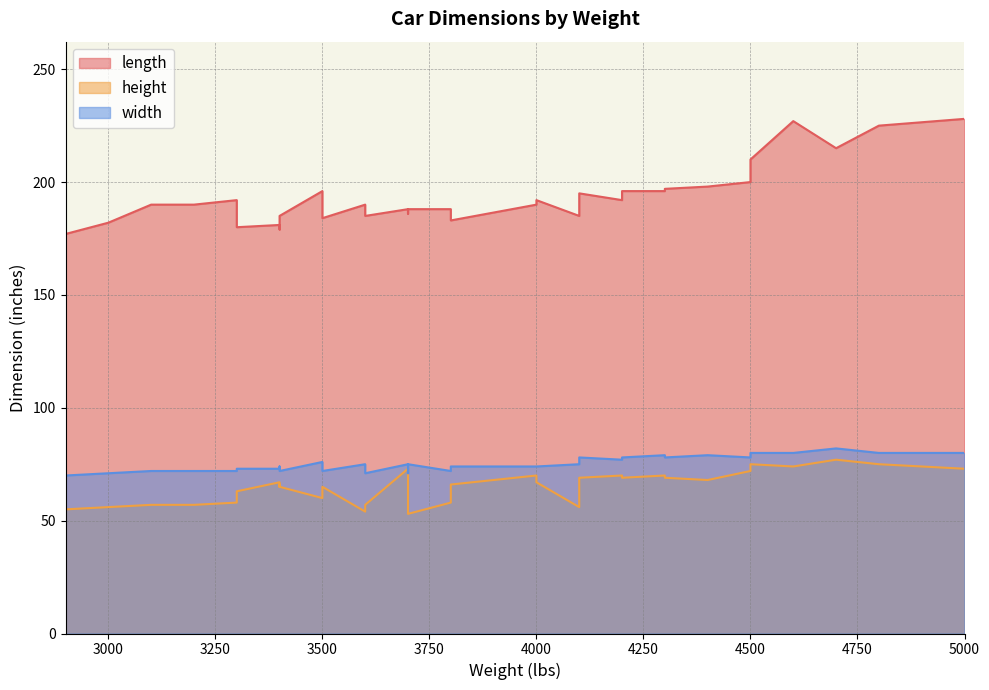

What is the value of the height point at the 27th from the left?

65